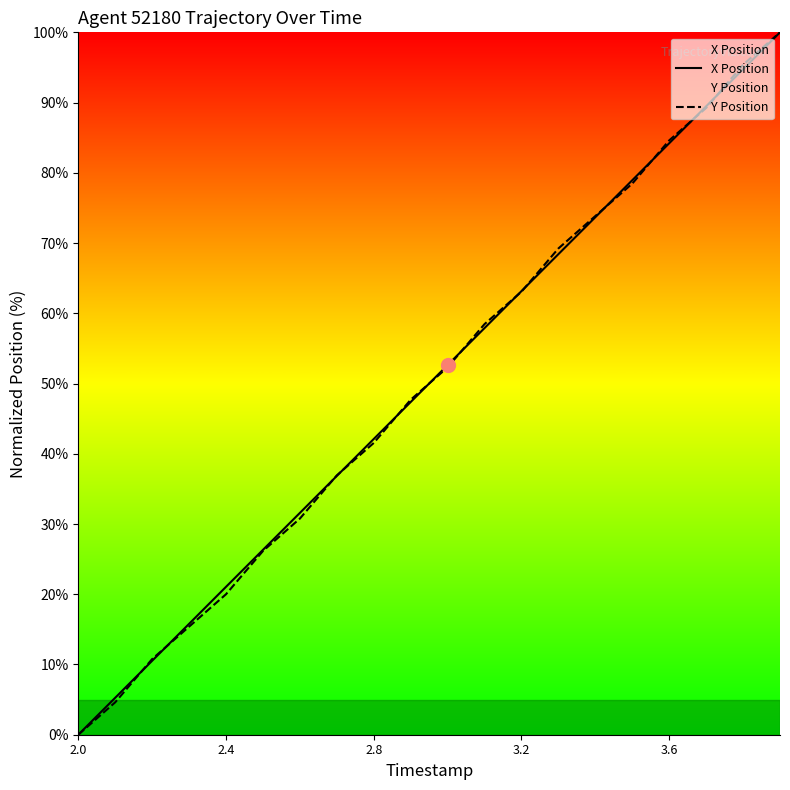

Which series has the widest spread of values?

X Position